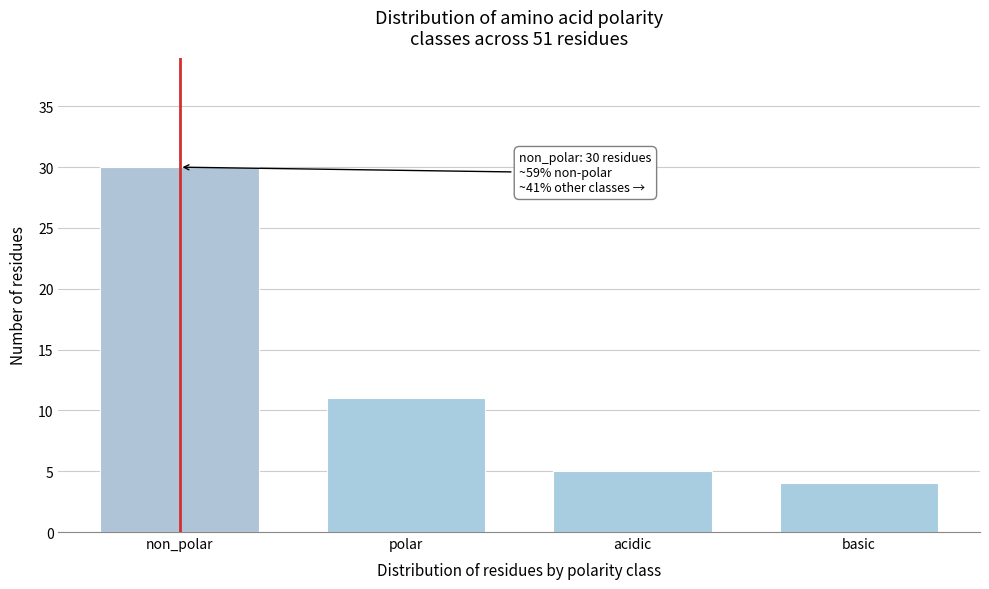

Reading left to right, extract all data points from this chart.

non_polar=30	polar=11	acidic=5	basic=4